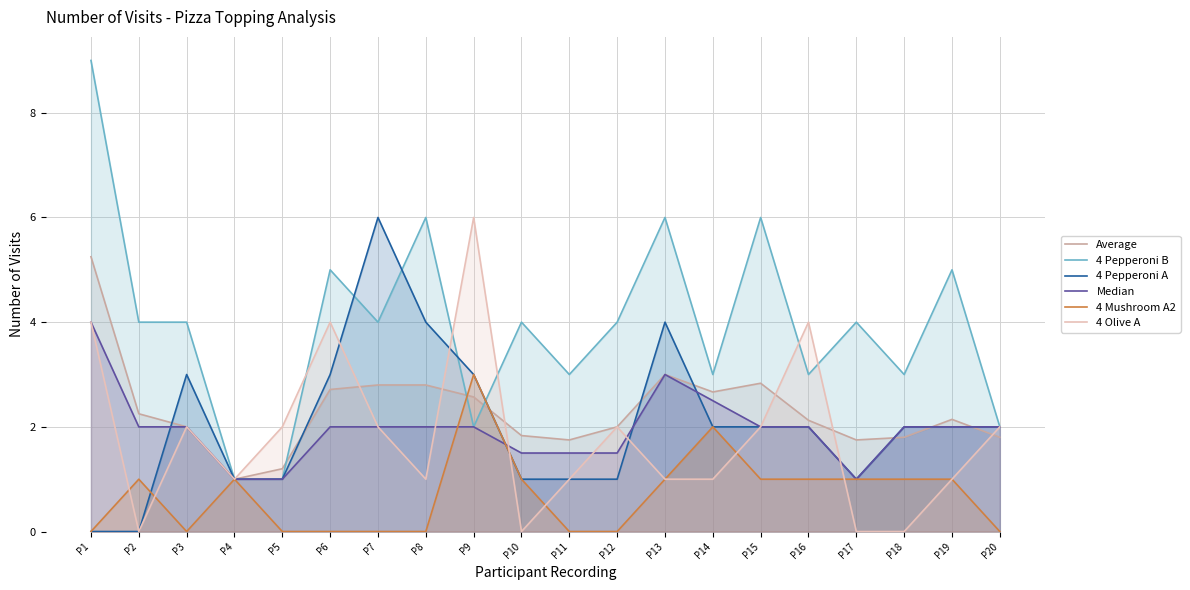

What are all the series names shown in the legend?

Average, 4 Pepperoni B, 4 Pepperoni A, Median, 4 Mushroom A2, 4 Olive A